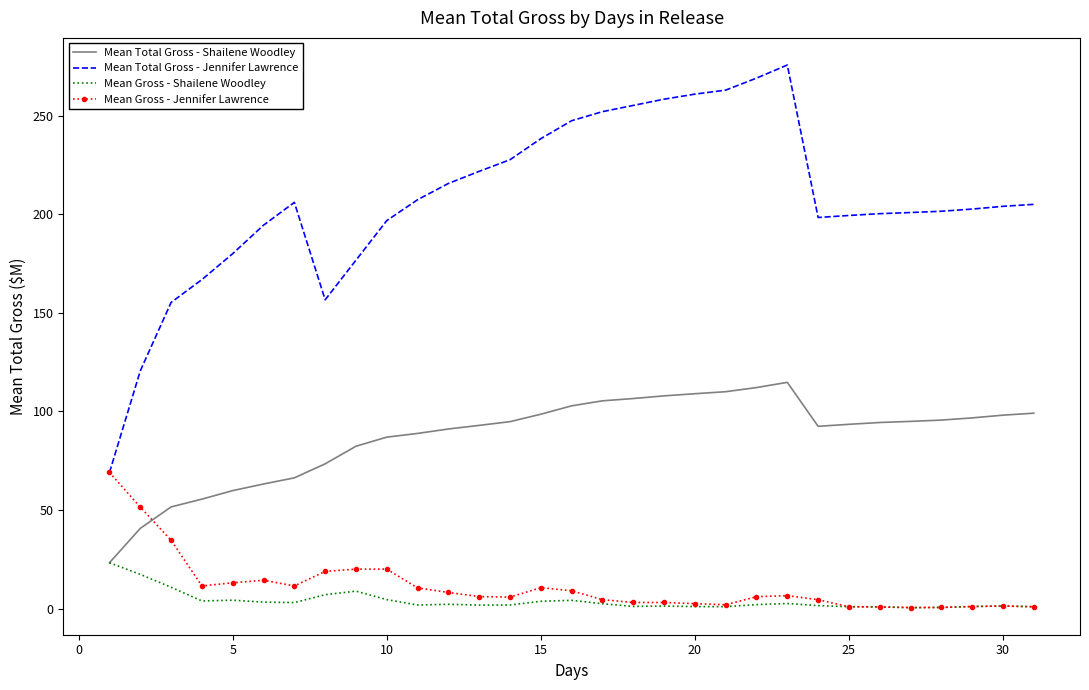

Rank the series by their maximum value, from highest to lowest.

Mean Total Gross - Jennifer Lawrence, Mean Total Gross - Shailene Woodley, Mean Gross - Jennifer Lawrence, Mean Gross - Shailene Woodley